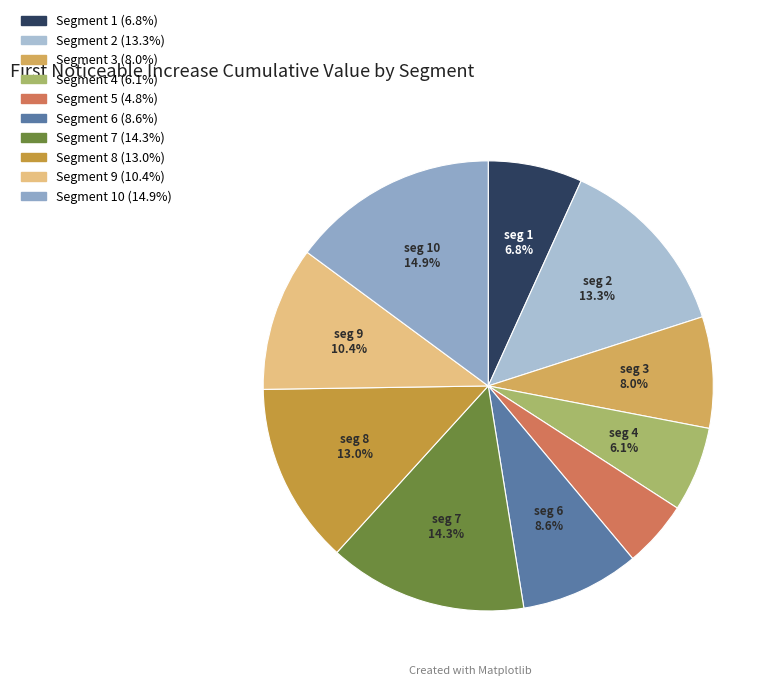

Rank the categories by value from lowest to highest.

signal segment 5, signal segment 4, signal segment 1, signal segment 3, signal segment 6, signal segment 9, signal segment 8, signal segment 2, signal segment 7, signal segment 10